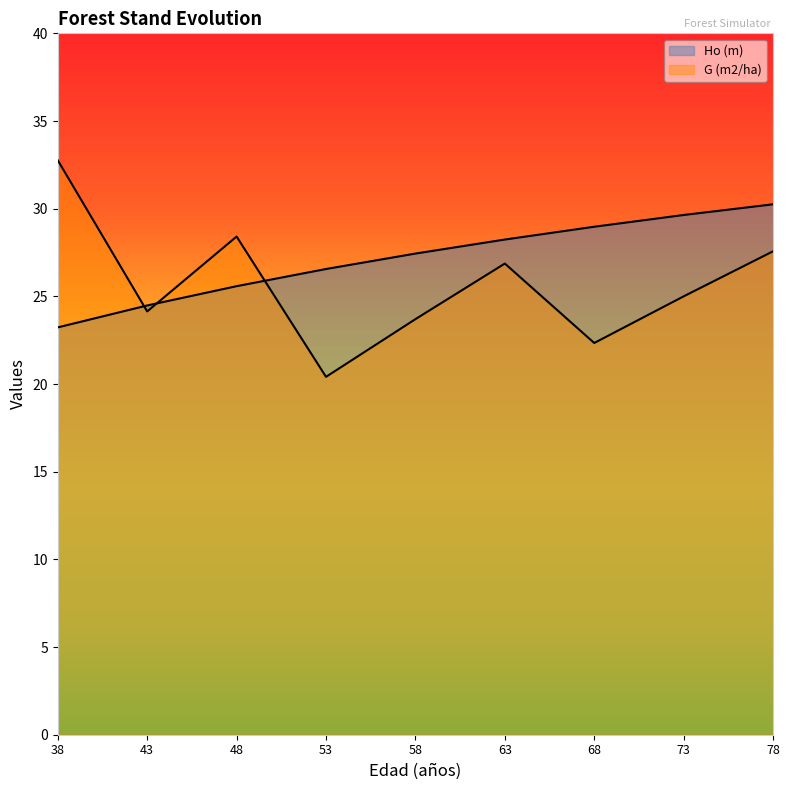

Is it true that G (m2/ha) equals 27.6 at 78?

True